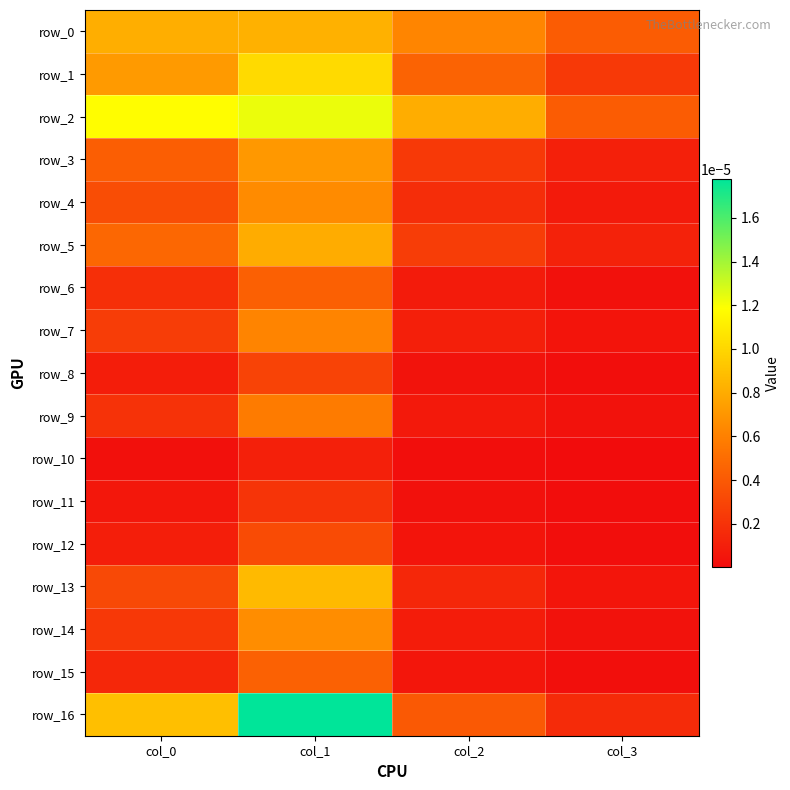

At how many categories does at least one series exceed 0?

4